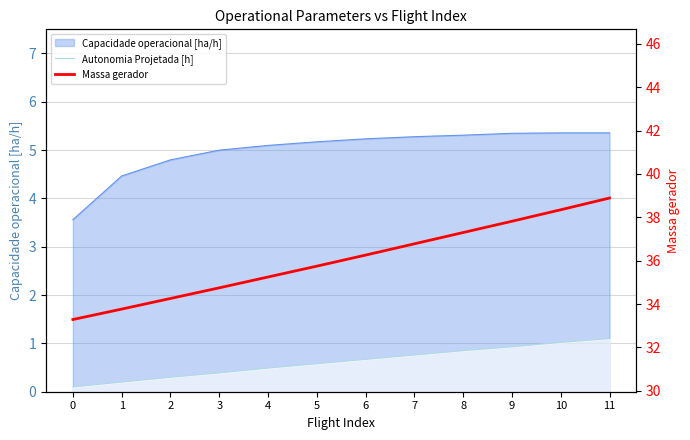

What is the greatest value displayed?

38.9